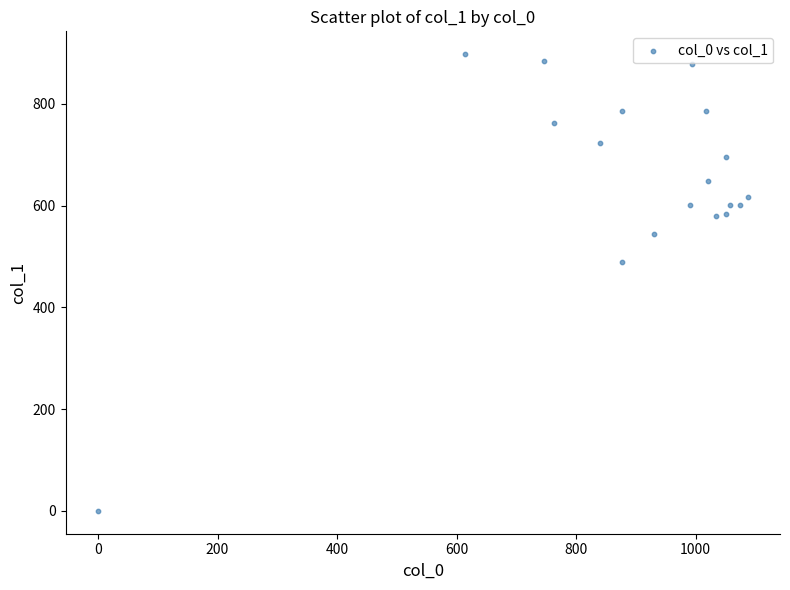

What Y value in the scatter plot is closest to 448?

489.4